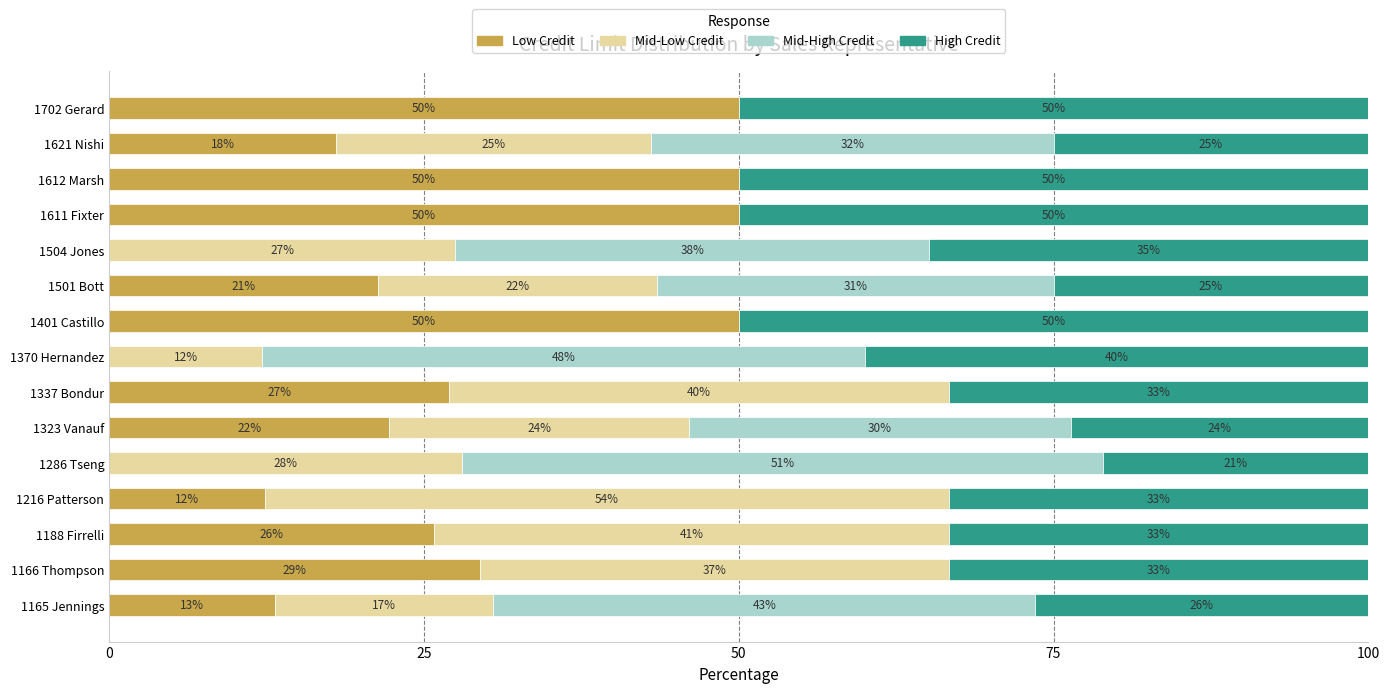

What is the total value across all series at 1370 Hernandez?

100.0